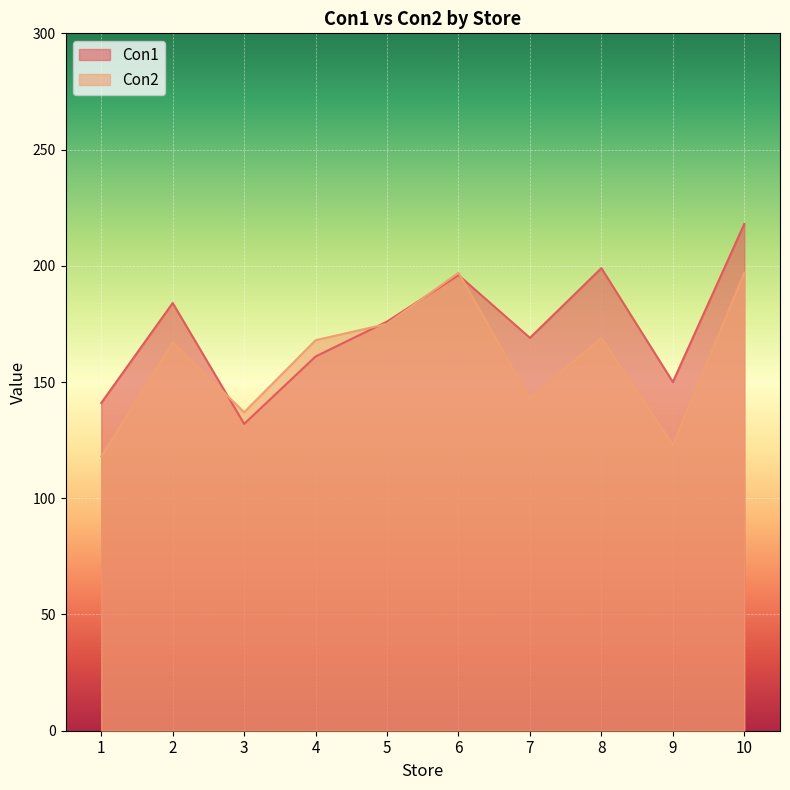

How many lines are shown in the chart?

2